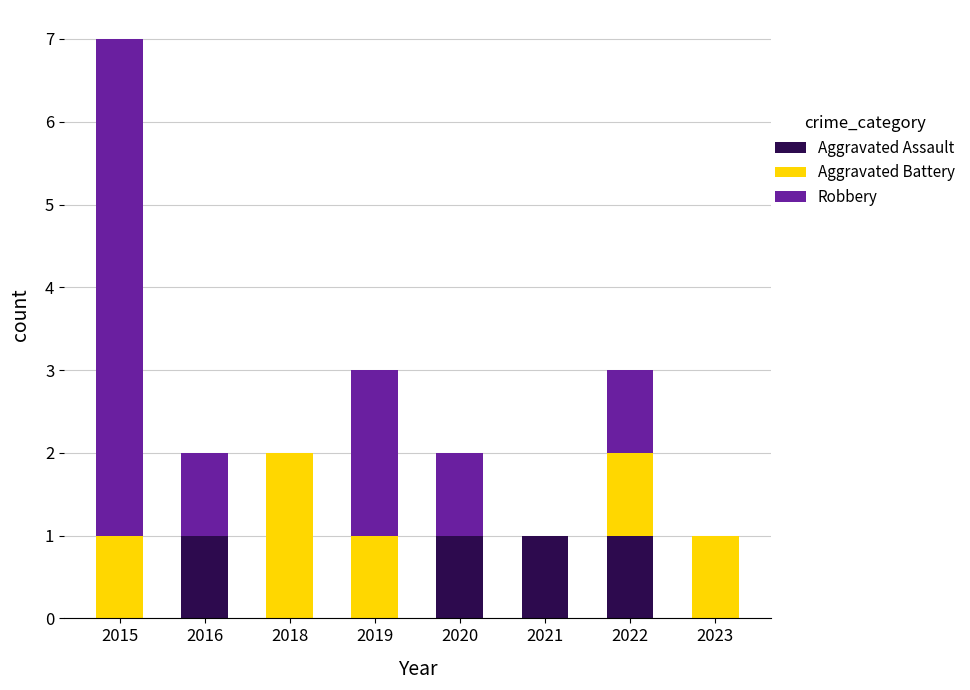

The Aggravated Assault series shows 1 at 2022. True or false?

True